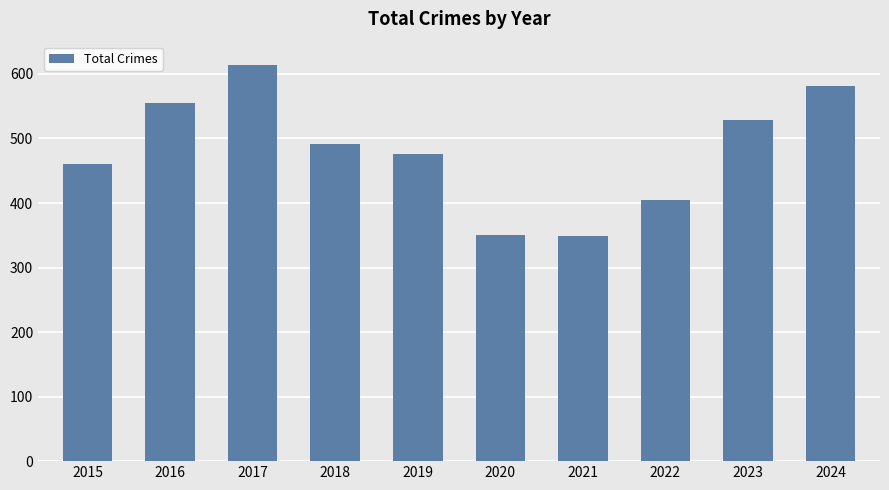

What is the minimum value shown in the chart?

349